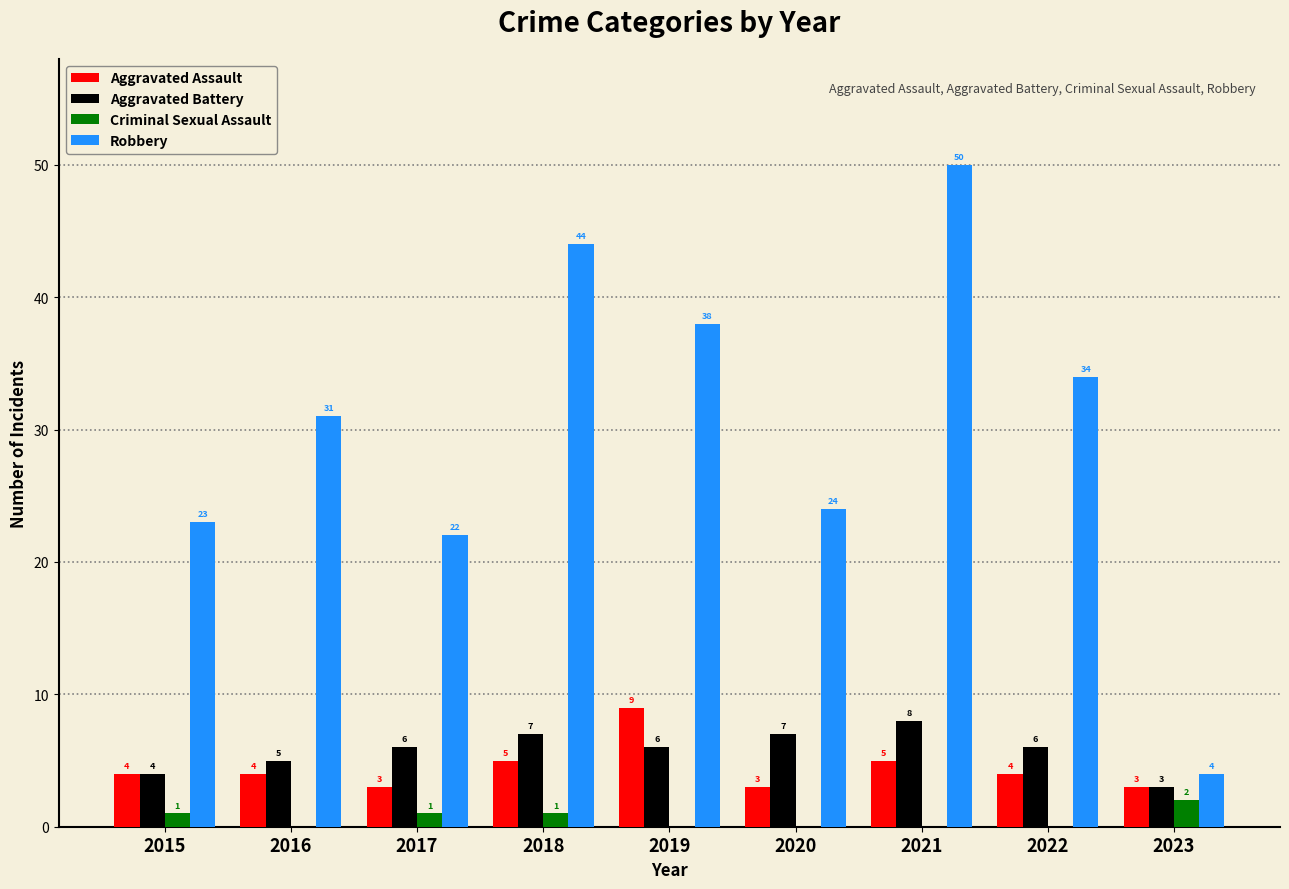

At which category is the sum across all series the highest?

2021